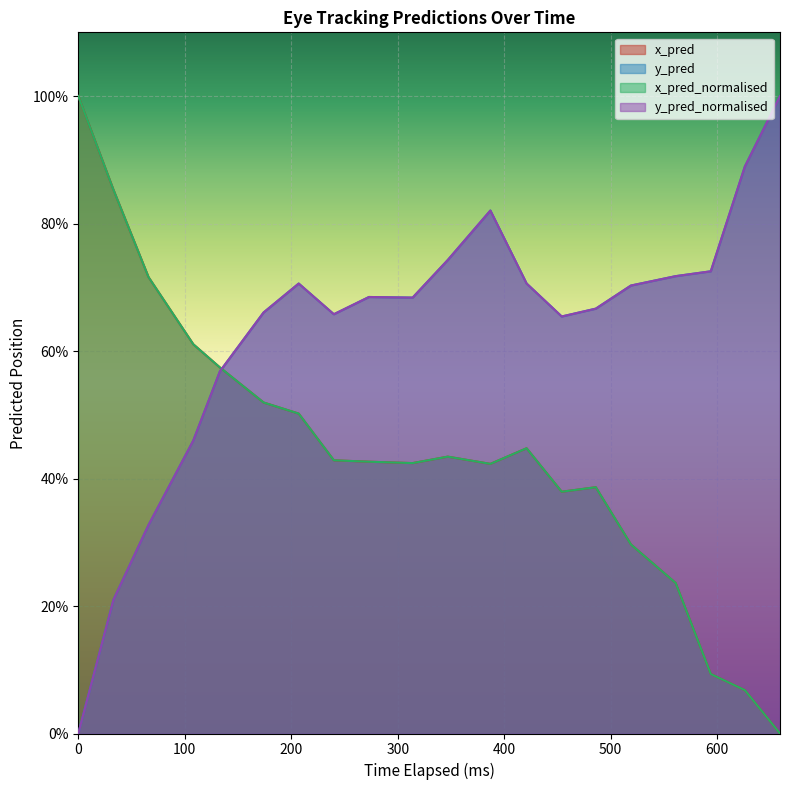

Is the value of x_pred at 240 greater than the value of x_pred_normalised at 659?

Yes